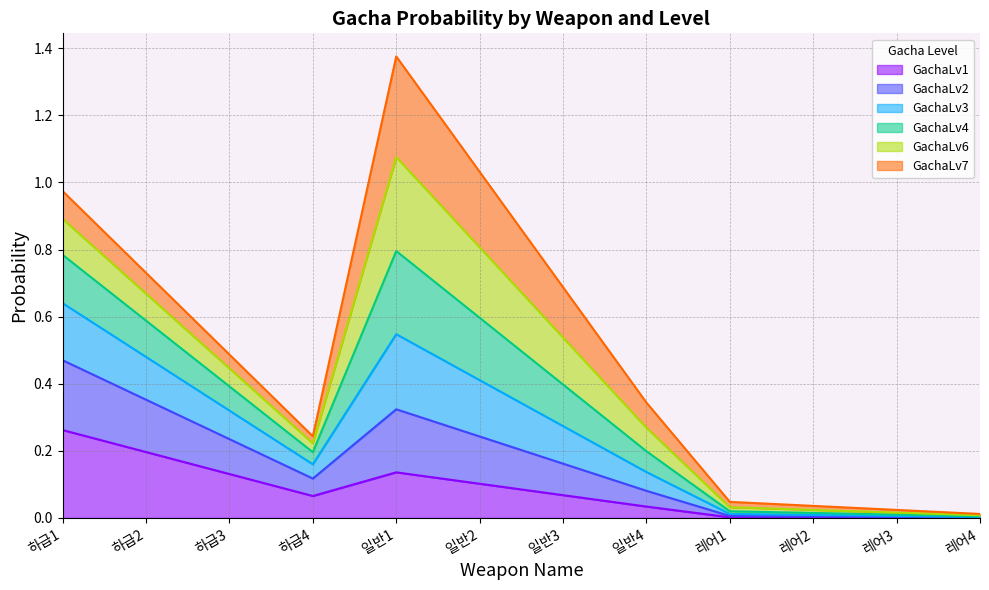

At which category does GachaLv1 reach its first local valley?

하급4